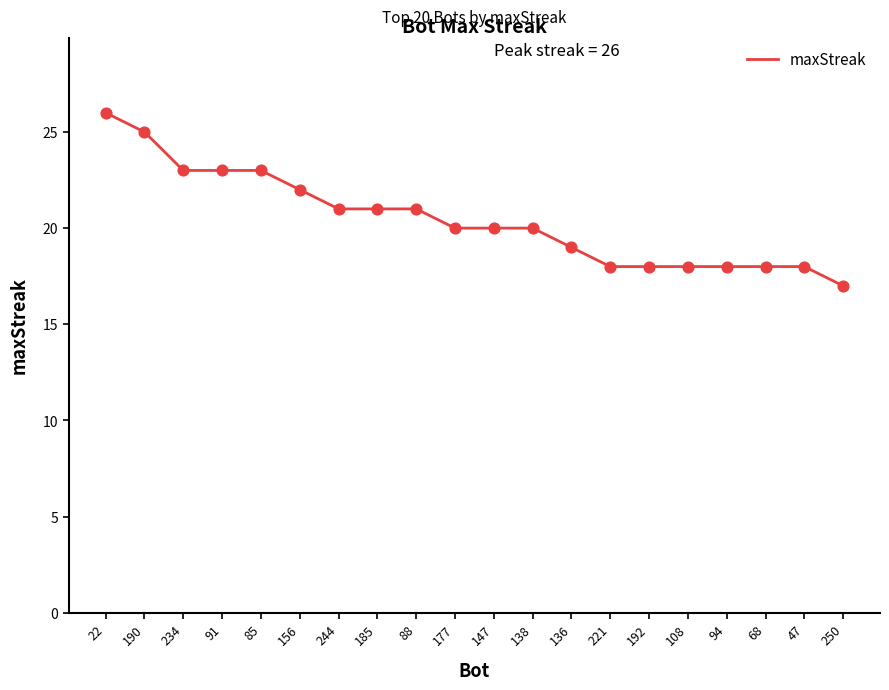

What is the change in value from 22 to 136?

-7